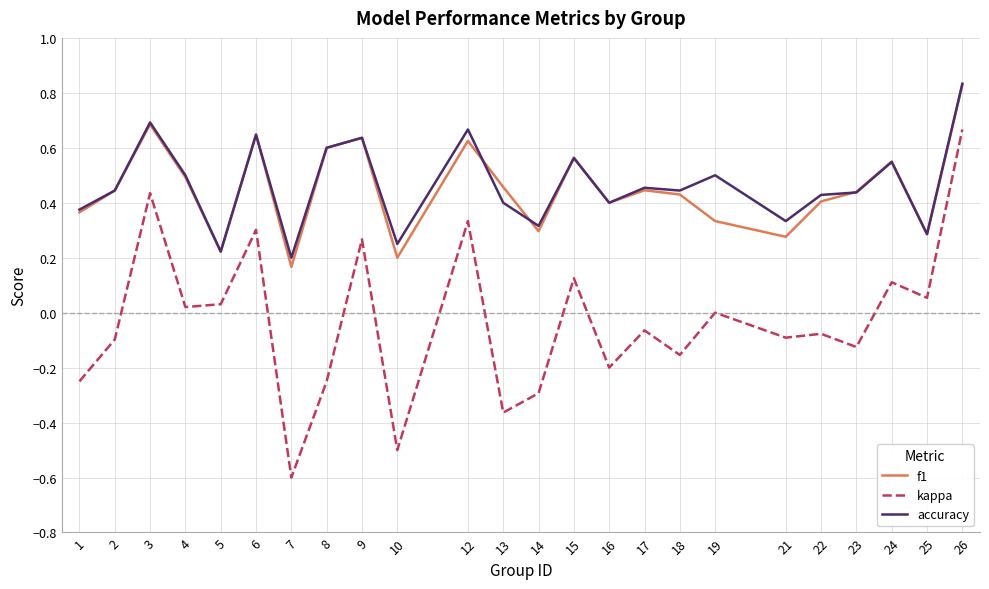

True or false: f1 has a value of 0.6 at 6.

True